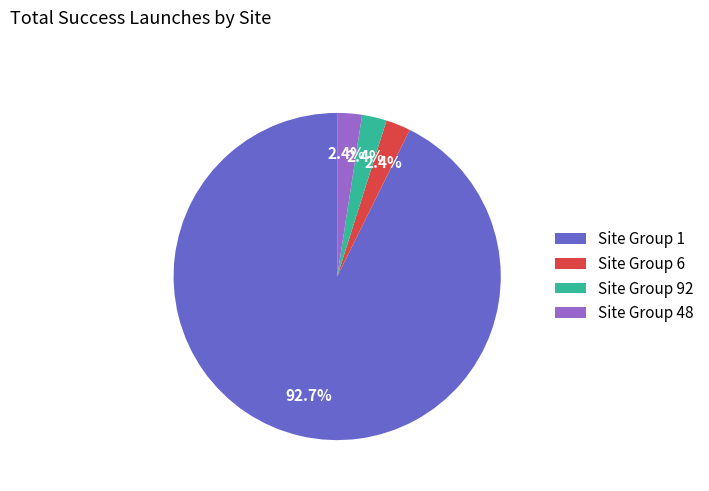

Between Site Group 1 and Site Group 6, which is larger?

Site Group 1